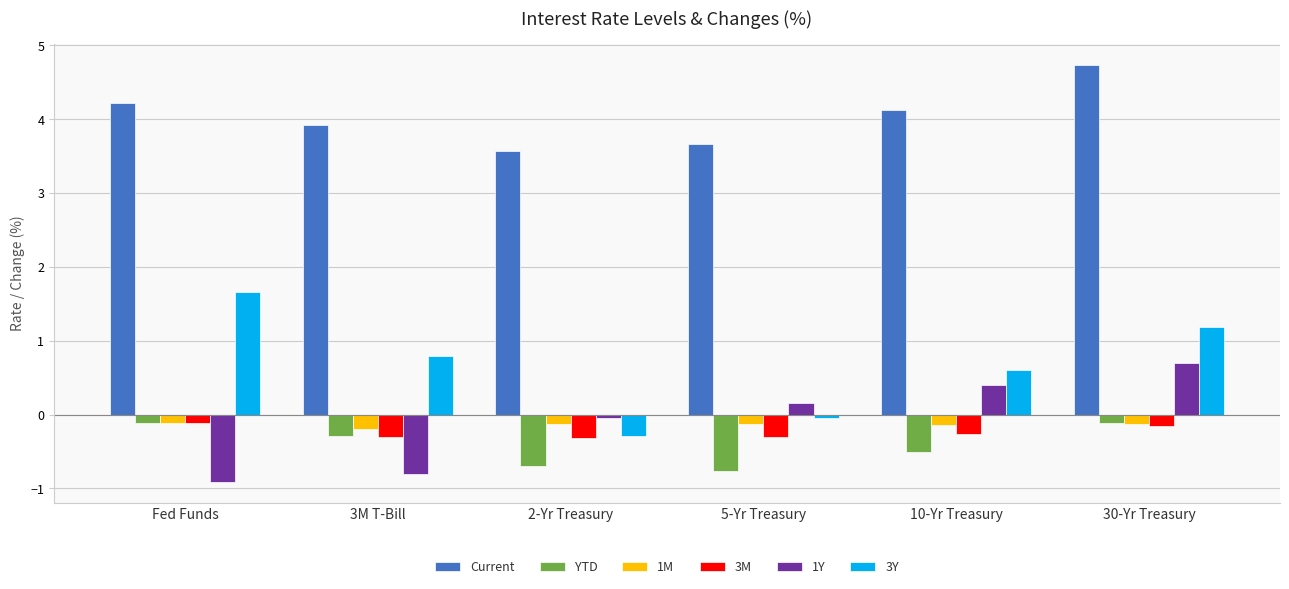

Are the bars grouped side by side (vs. stacked)?

Yes